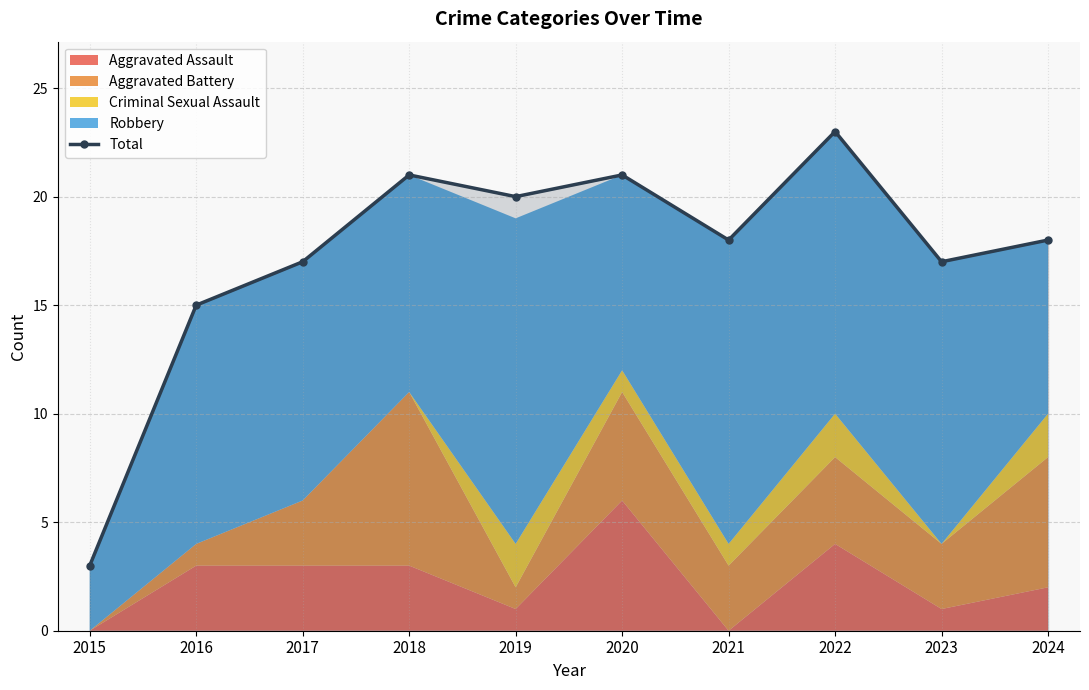

Which label corresponds to the smallest value in the chart?

2015